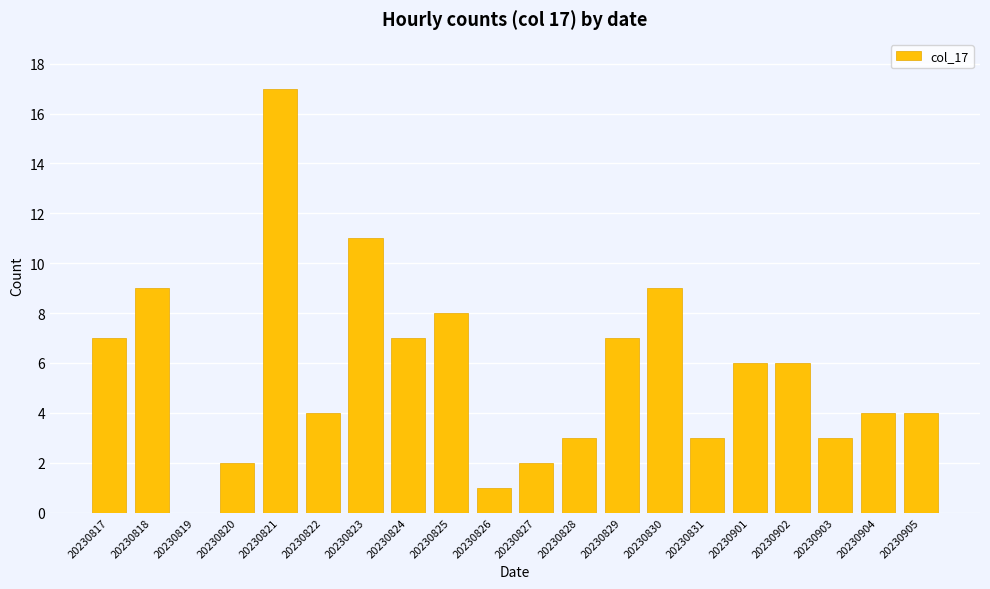

Which has a higher value, 20230831 or 20230827?

20230831